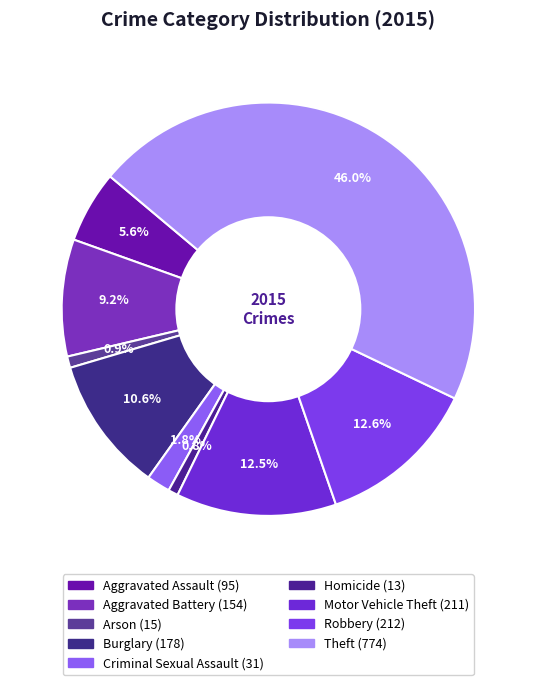

True or false: Arson accounts for 6% of the total.

False